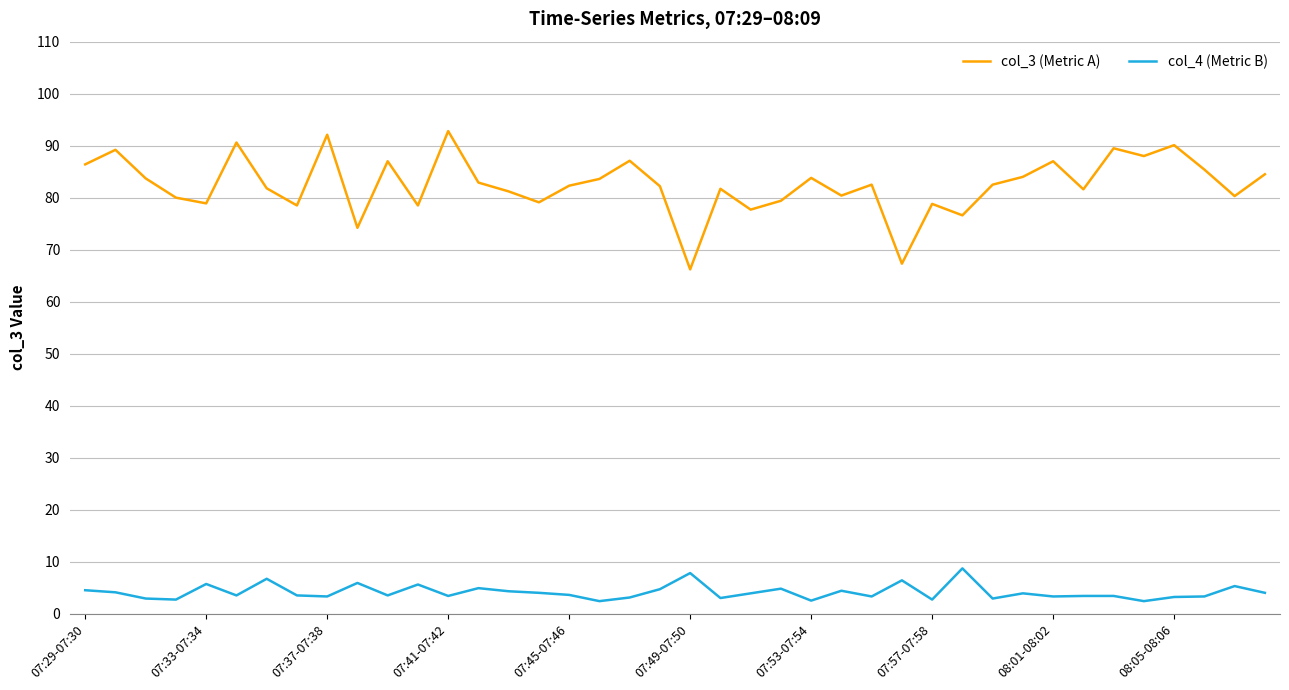

What is the minimum value for col_3 (Metric A)?

66.2